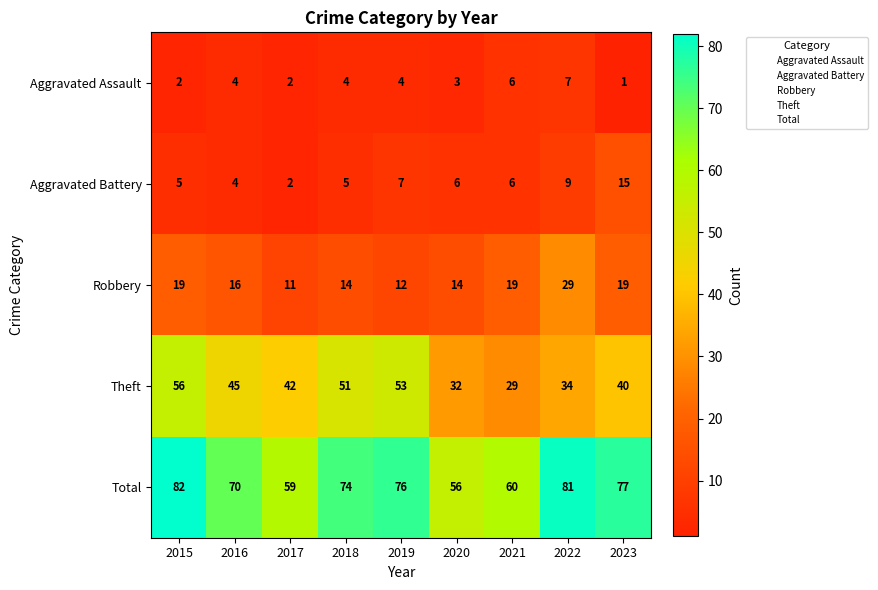

At how many categories does at least one series exceed 33?

9